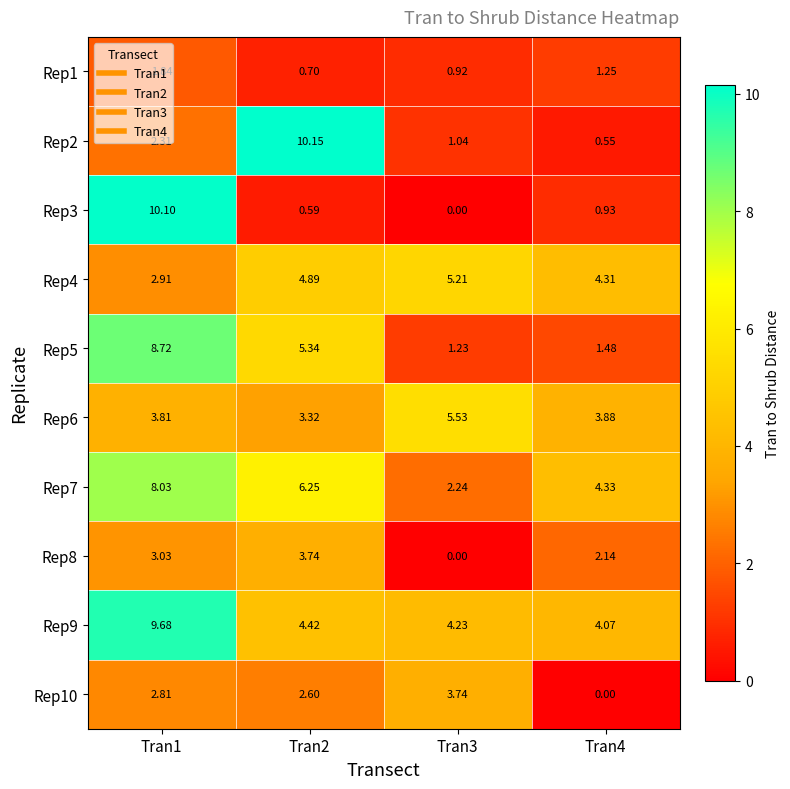

Is the value of Rep10 at Tran3 greater than the value of Rep4 at Tran1?

Yes